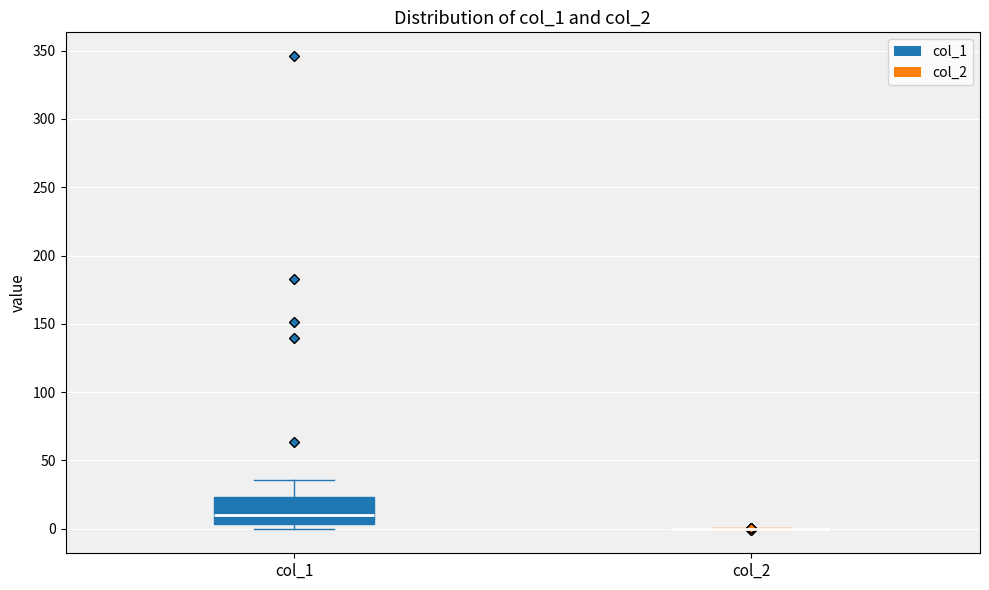

Comparing the boxes themselves (not the whiskers), which one is the tallest?

col_1